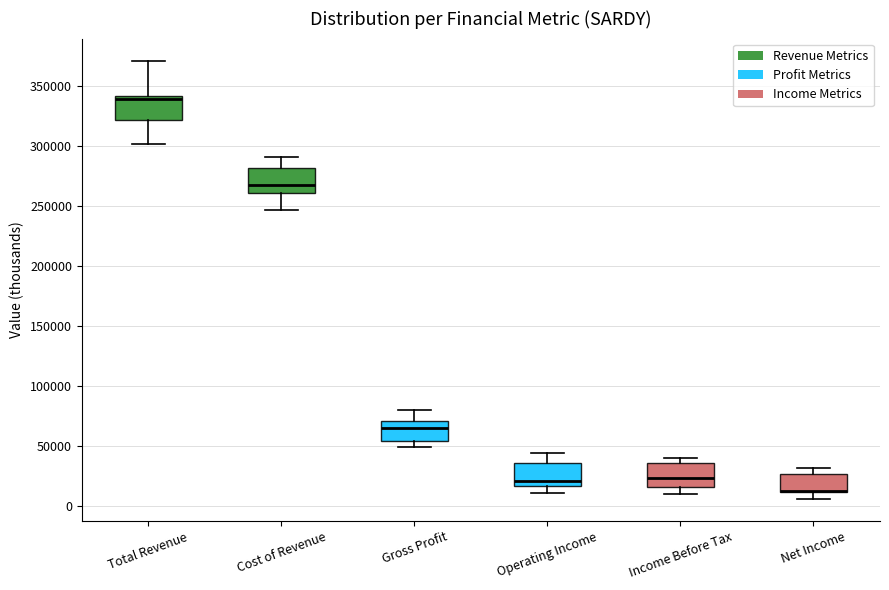

Reading left to right, read every box against the y-axis: the position of its median line, the range the box covers, and the ends of its whiskers. The values are not printed on the chart, so give them approximately, as read against the axis.

Total Revenue: median 340000 (just below the box's upper edge), box 320000 to 340000, whiskers 300000 to 370000
Cost of Revenue: median 270000, box 260000 to 280000, whiskers 245000 to 290000
Gross Profit: median 65000, box 55000 to 70000, whiskers 50000 to 80000
Operating Income: median 20000, box 15000 to 35000, whiskers 10000 to 45000
Income Before Tax: median 25000, box 15000 to 35000, whiskers 10000 to 40000
Net Income: median 15000 (drawn on the box's lower edge), box 10000 to 25000, whiskers 5000 to 30000